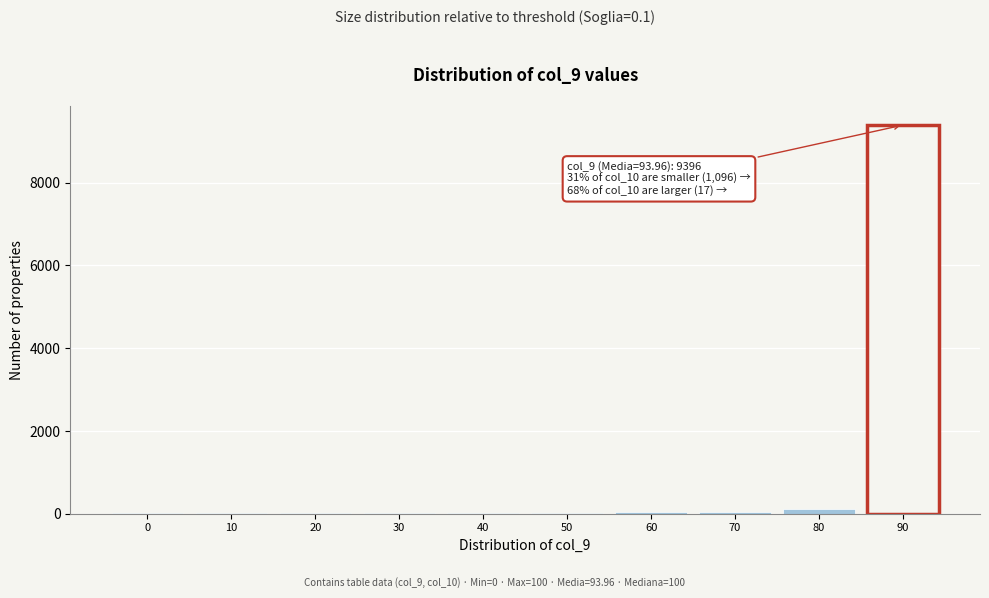

True or false: the data shows 17 at 0.

True